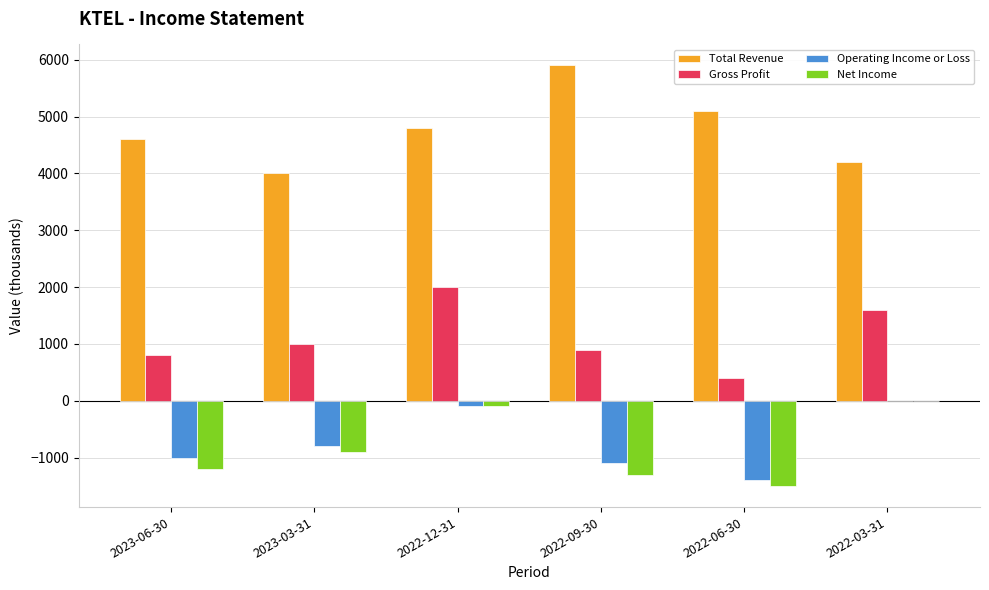

What value does the Gross Profit series have at 2022-12-31?

2000